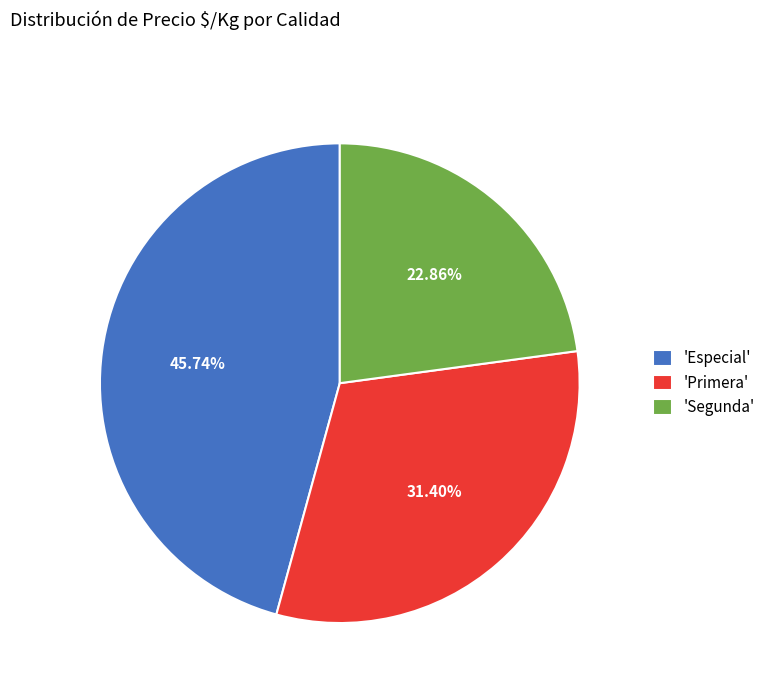

Rank the categories by value from highest to lowest.

'Especial', 'Primera', 'Segunda'